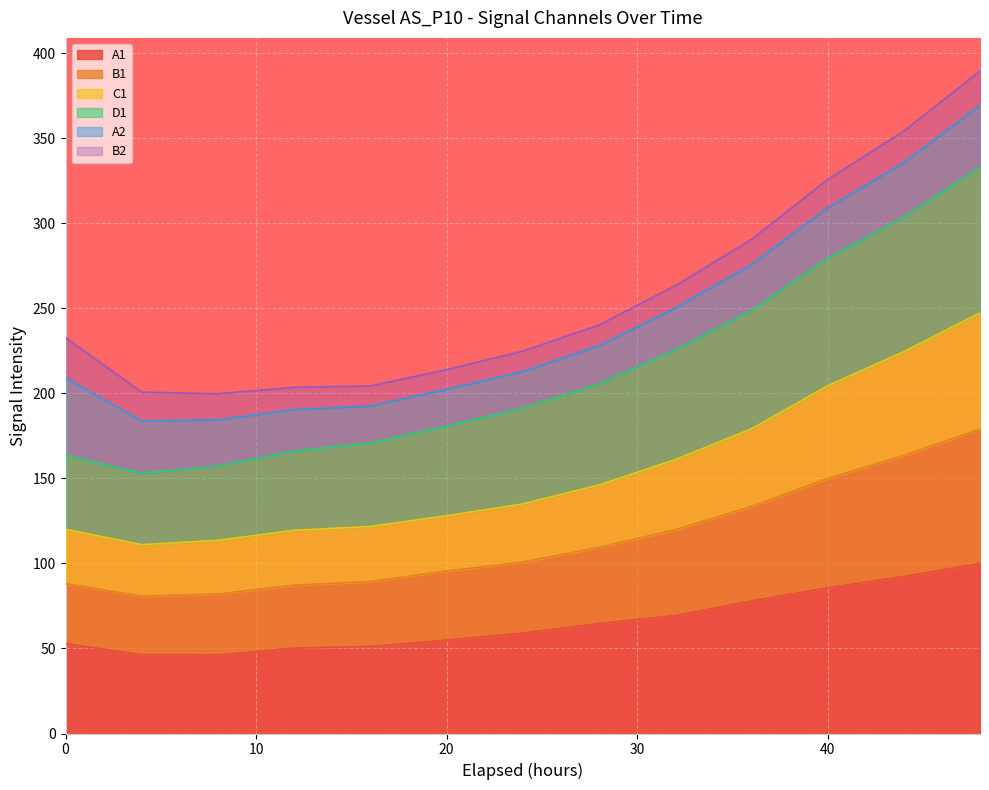

Which label corresponds to the largest value in the chart?

48